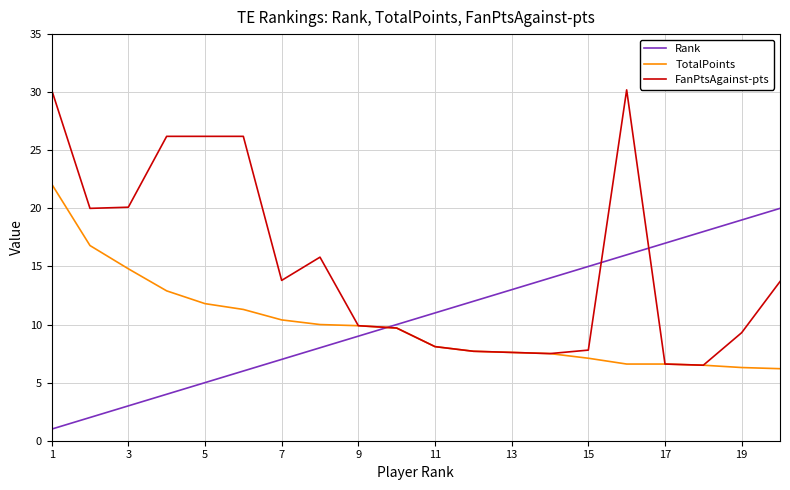

Which series has the largest total across all categories?

FanPtsAgainst-pts